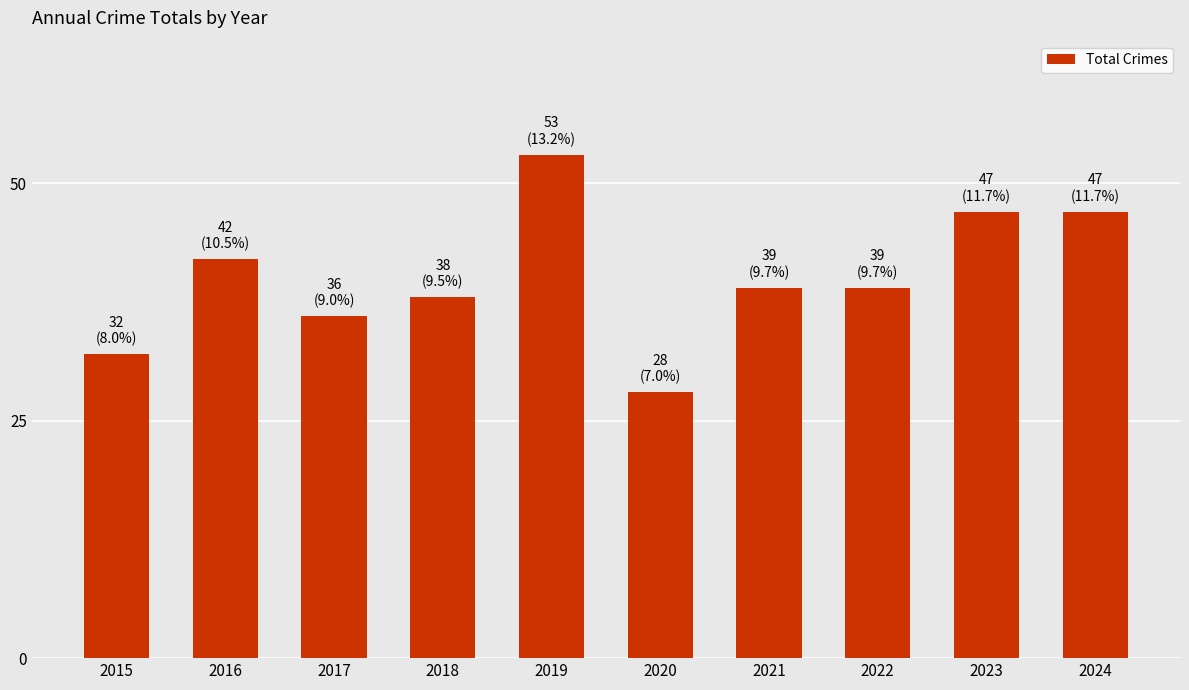

What is the ratio of the value at 2024 to the value at 2022?

1.2